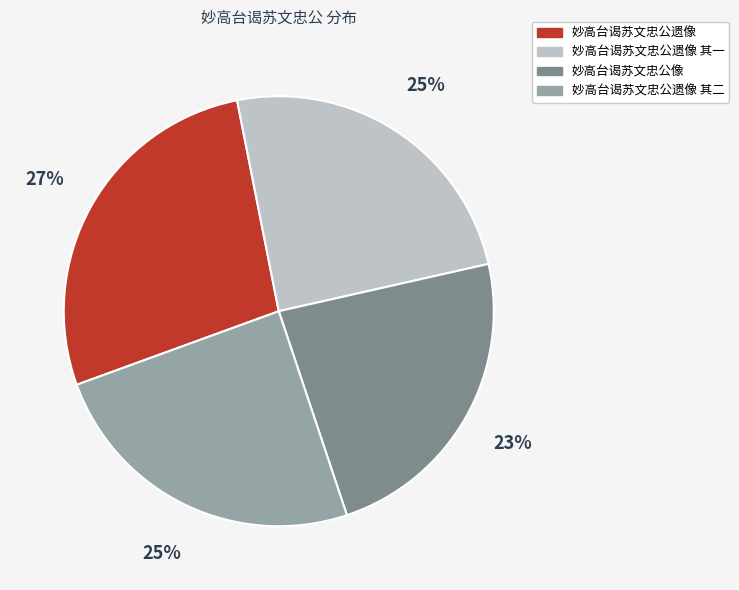

How many slices are in this pie chart?

4